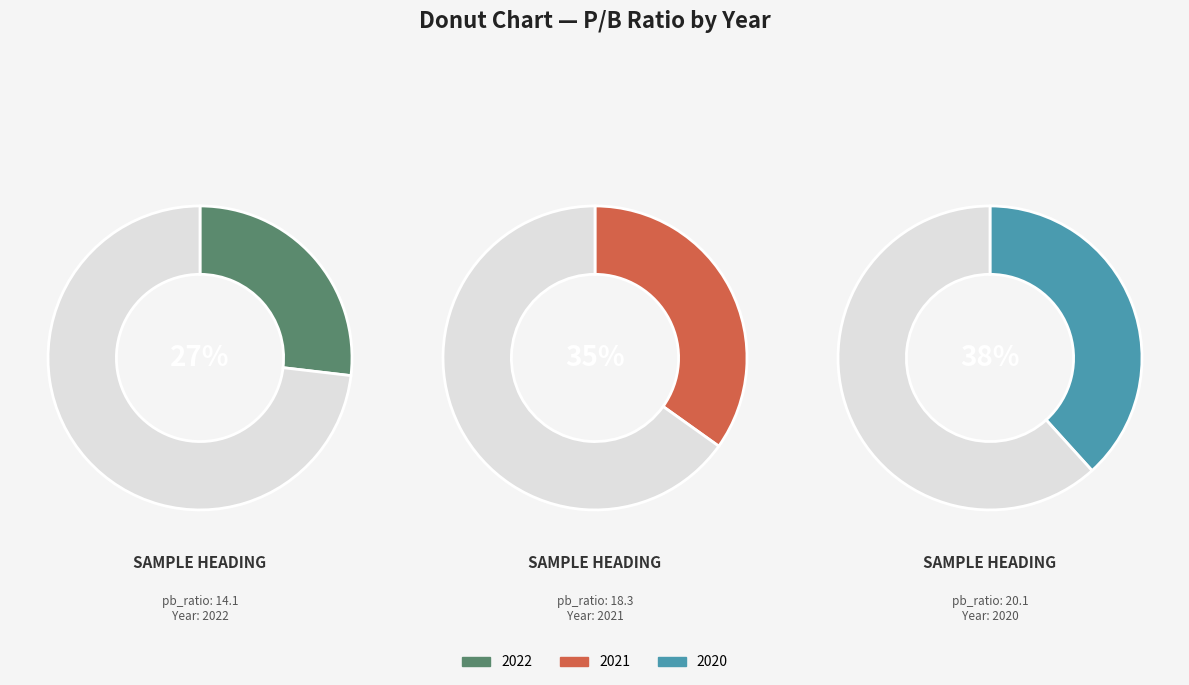

To the nearest percent, what is the difference between the largest and smallest slice percentages?

11%